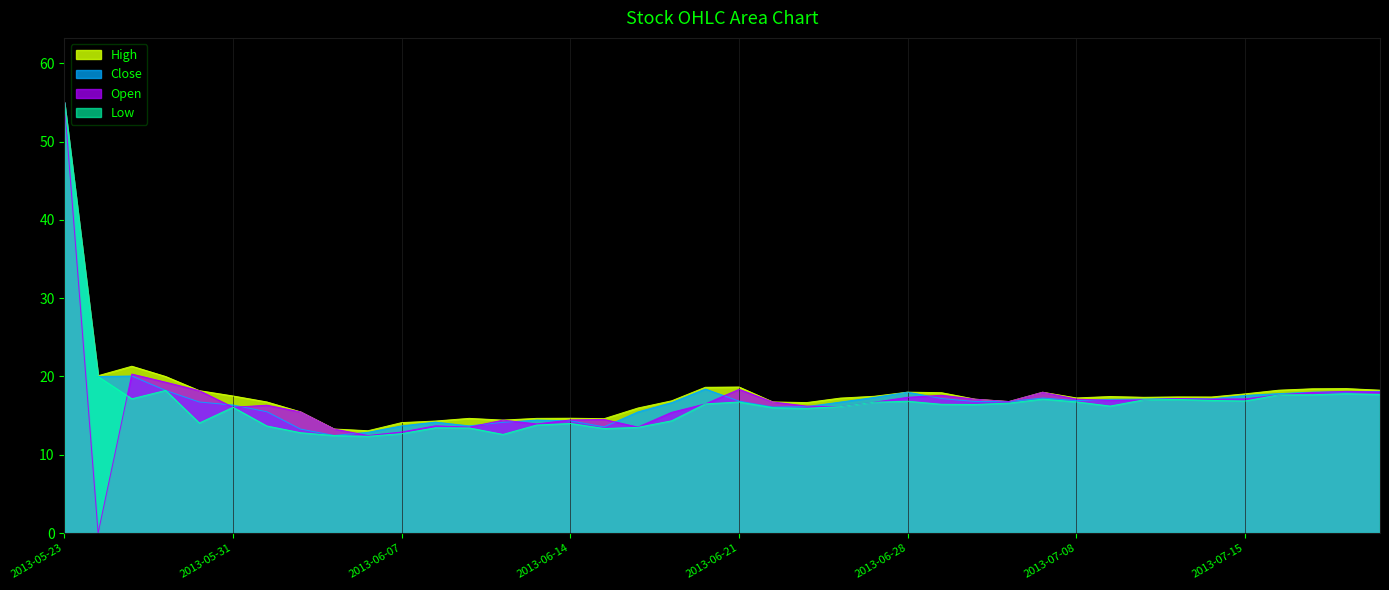

Where is Low nearest to the value 33?

2013-05-24